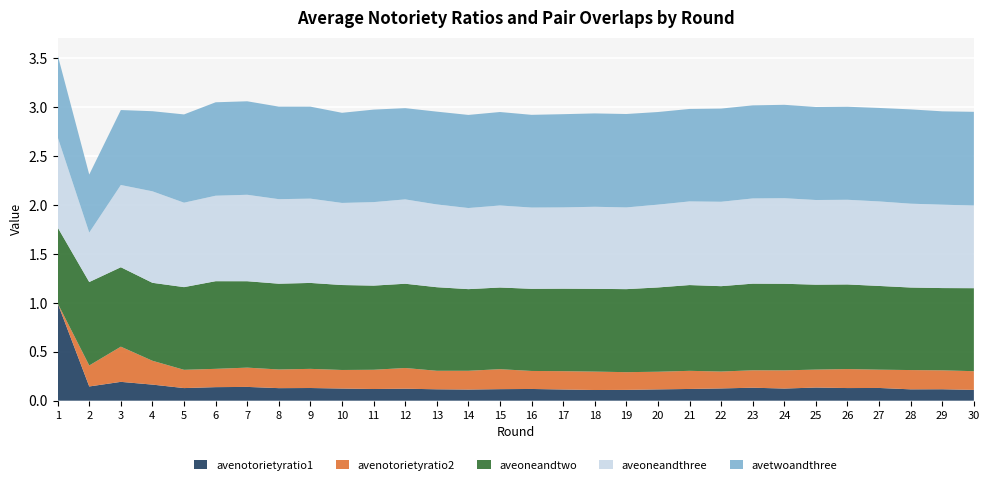

Reading right to left, what are all the values shown in this chart?

avenotorietyratio1: 30=0.1	29=0.1	28=0.1	27=0.1	26=0.1	25=0.1	24=0.1	23=0.1	22=0.1	21=0.1	20=0.1	19=0.1	18=0.1	17=0.1	16=0.1	15=0.1	14=0.1	13=0.1	12=0.1	11=0.1	10=0.1	9=0.1	8=0.1	7=0.1	6=0.1	5=0.1	4=0.2	3=0.2	2=0.1	1=1.0
avenotorietyratio2: 30=0.2	29=0.2	28=0.2	27=0.2	26=0.2	25=0.2	24=0.2	23=0.2	22=0.2	21=0.2	20=0.2	19=0.2	18=0.2	17=0.2	16=0.2	15=0.2	14=0.2	13=0.2	12=0.2	11=0.2	10=0.2	9=0.2	8=0.2	7=0.2	6=0.2	5=0.2	4=0.2	3=0.4	2=0.2	1=0.0
aveoneandtwo: 30=0.8	29=0.8	28=0.8	27=0.9	26=0.9	25=0.9	24=0.9	23=0.9	22=0.9	21=0.9	20=0.9	19=0.8	18=0.8	17=0.8	16=0.8	15=0.8	14=0.8	13=0.9	12=0.9	11=0.9	10=0.9	9=0.9	8=0.9	7=0.9	6=0.9	5=0.8	4=0.8	3=0.8	2=0.9	1=0.8
aveoneandthree: 30=0.8	29=0.9	28=0.9	27=0.9	26=0.9	25=0.9	24=0.9	23=0.9	22=0.9	21=0.9	20=0.8	19=0.8	18=0.8	17=0.8	16=0.8	15=0.8	14=0.8	13=0.8	12=0.9	11=0.9	10=0.8	9=0.9	8=0.9	7=0.9	6=0.9	5=0.9	4=0.9	3=0.8	2=0.5	1=0.9
avetwoandthree: 30=1.0	29=1.0	28=1.0	27=1.0	26=1.0	25=1.0	24=1.0	23=1.0	22=1.0	21=0.9	20=0.9	19=1.0	18=1.0	17=1.0	16=0.9	15=1.0	14=1.0	13=0.9	12=0.9	11=0.9	10=0.9	9=0.9	8=0.9	7=1.0	6=1.0	5=0.9	4=0.8	3=0.8	2=0.6	1=0.8